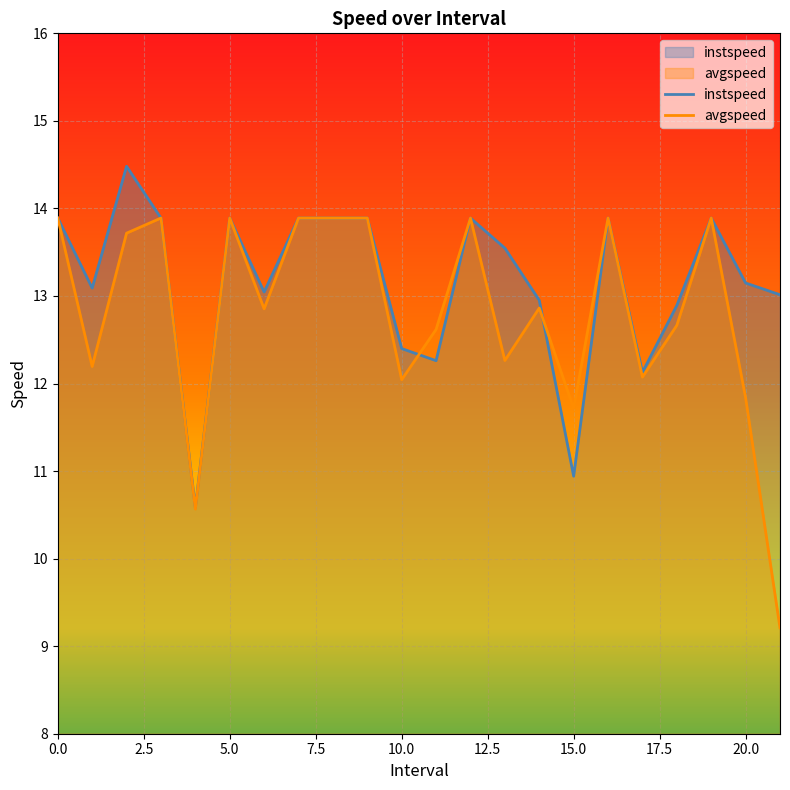

Reading left to right, what are all the values shown in this chart?

instspeed: 0=13.9	1.0=13.1	2.0=14.5	3=13.9	4.0=10.6	5=13.9	6.0=13.0	7=13.9	8=13.9	9=13.9	10.0=12.4	11.0=12.3	12=13.9	13.0=13.5	14.0=13.0	15.0=10.9	16=13.9	17.0=12.1	18.0=12.9	19=13.9	20.0=13.1	21.0=13.0
avgspeed: 0=13.9	1.0=12.2	2.0=13.7	3=13.9	4.0=10.6	5=13.9	6.0=12.9	7=13.9	8=13.9	9=13.9	10.0=12.0	11.0=12.6	12=13.9	13.0=12.3	14.0=12.9	15.0=11.7	16=13.9	17.0=12.1	18.0=12.7	19=13.9	20.0=11.8	21.0=9.2